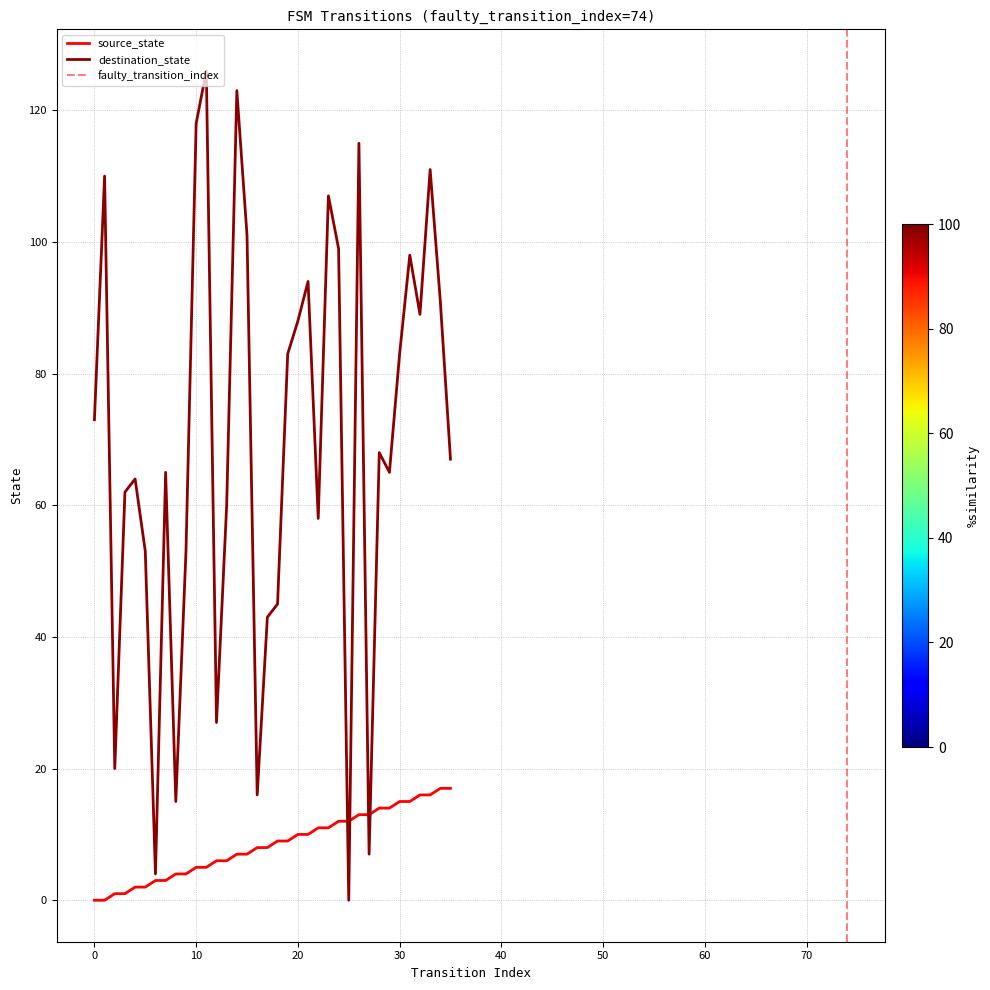

Where do destination_state and source_state first cross each other?

24 and 25